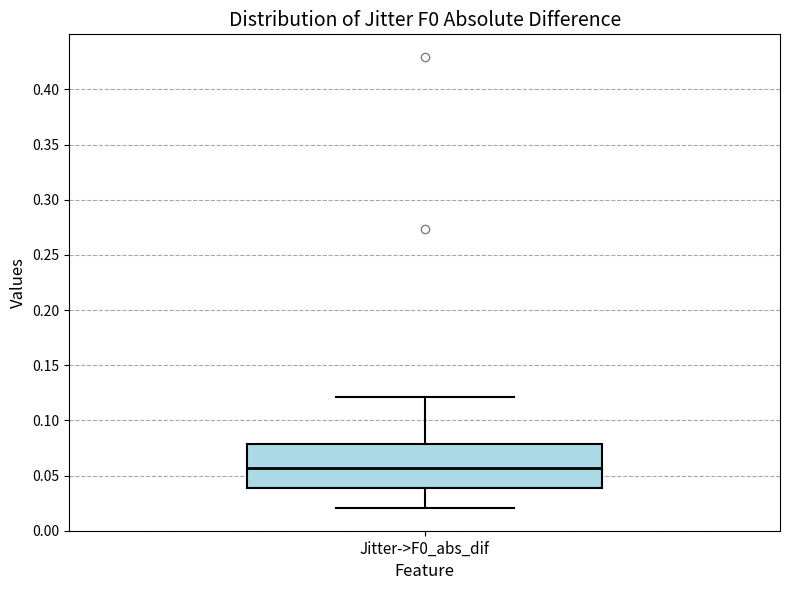

Transcribe this box plot: give where the median line is, the range the box spans, and where the two whiskers end, as read against the y-axis. The values are not printed on the chart, so give them approximately, as read against the axis.

median 0.055, box 0.040 to 0.080, whiskers 0.020 to 0.120